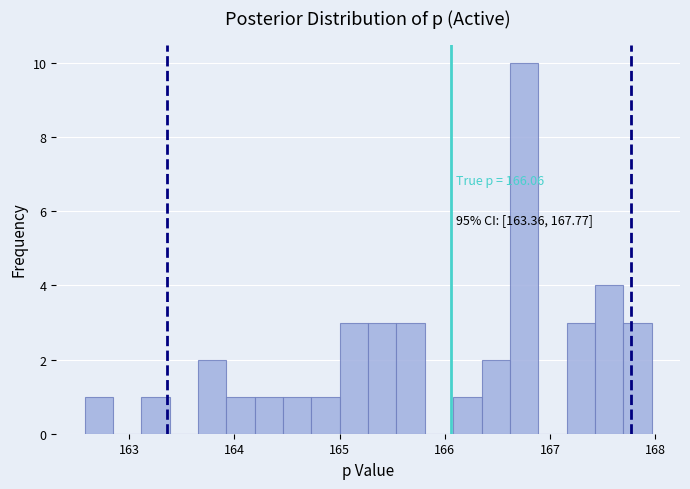

Around what value on the x-axis is the tallest bar? Give the approximate position of its centre, as read against the axis.

166.8